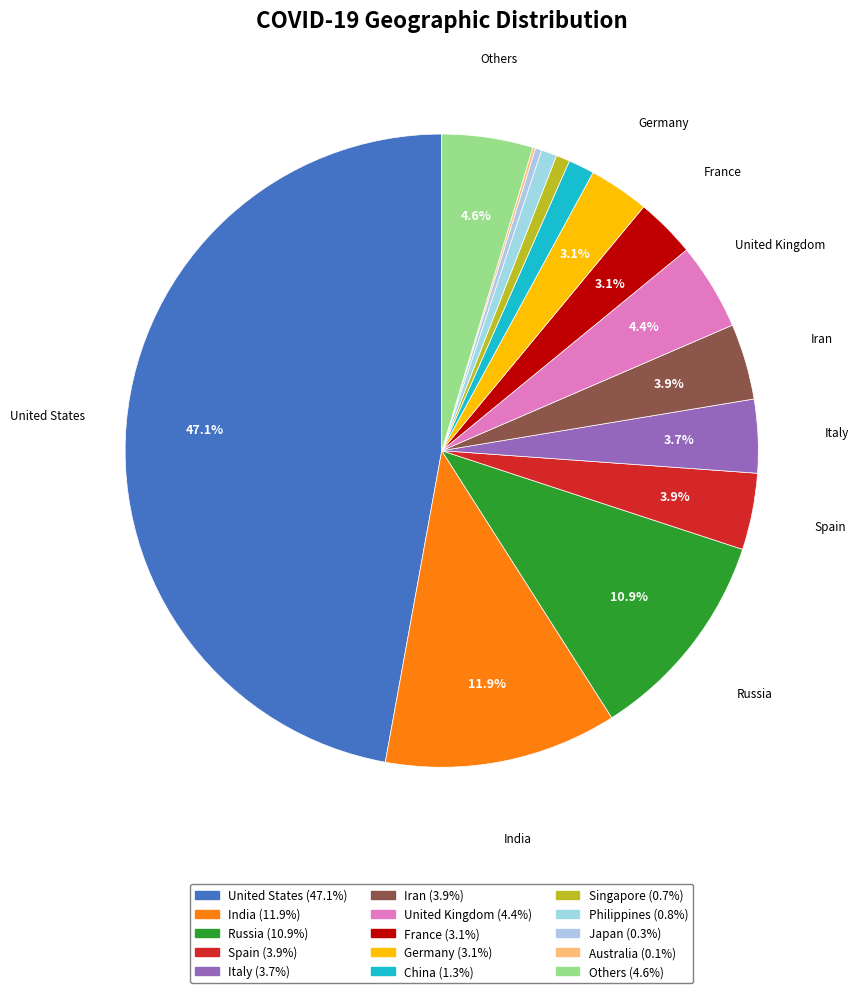

How many slices are in this pie chart?

15